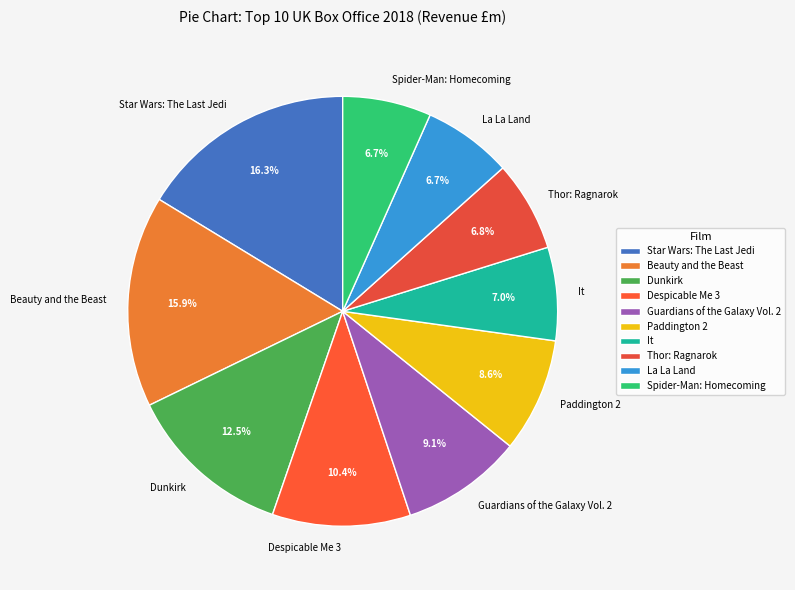

Does any single category account for the majority?

No